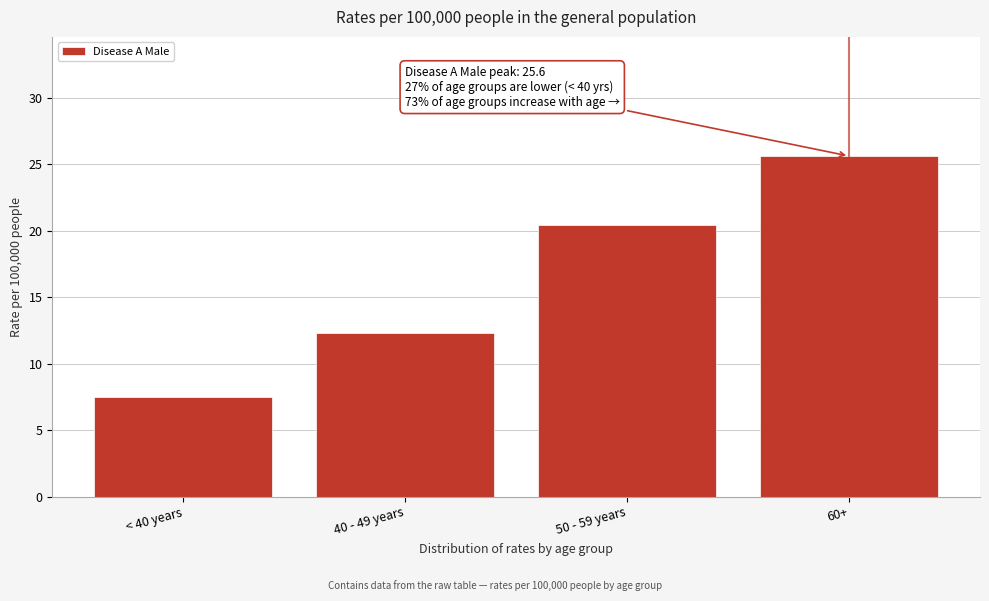

Reading left to right, extract all data points from this chart.

< 40 years=7.5	40 - 49 years=12.3	50 - 59 years=20.4	60+=25.6